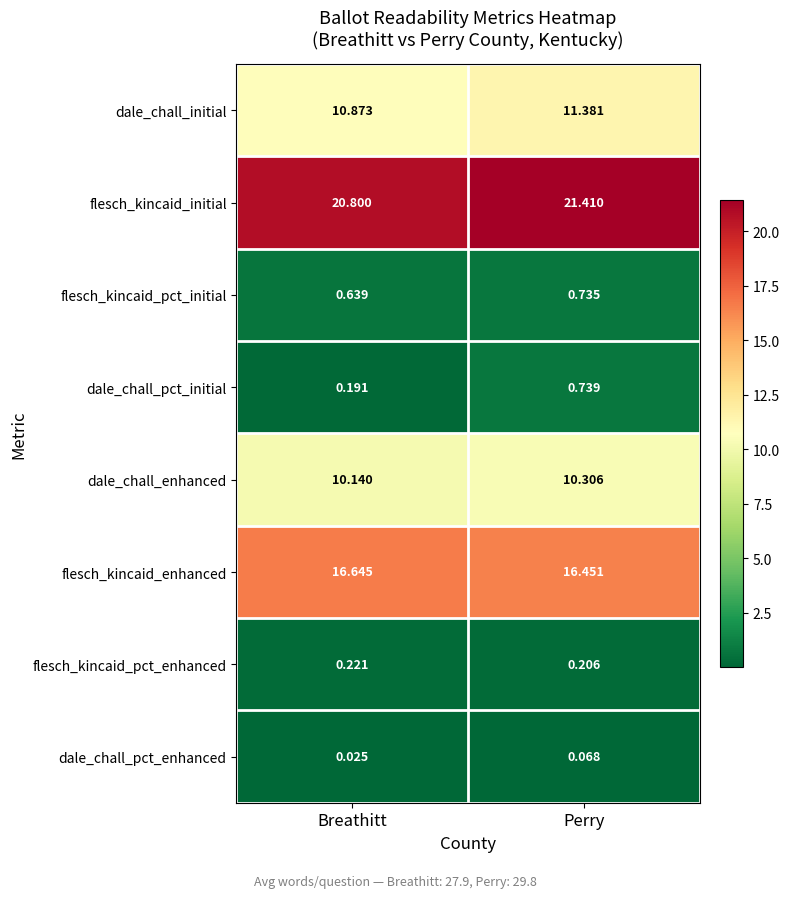

List the series in order of their peak value, lowest first.

dale_chall_pct_enhanced, flesch_kincaid_pct_enhanced, flesch_kincaid_pct_initial, dale_chall_pct_initial, dale_chall_enhanced, dale_chall_initial, flesch_kincaid_enhanced, flesch_kincaid_initial